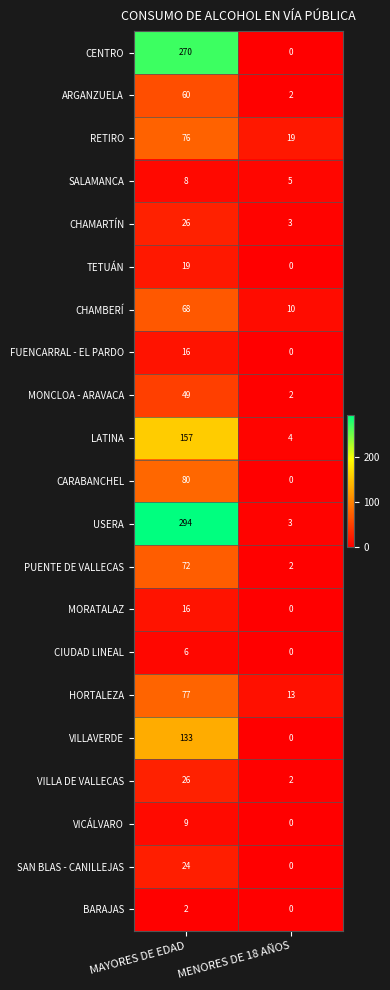

Read the CHAMARTÍN value at MENORES DE 18 AÑOS.

3